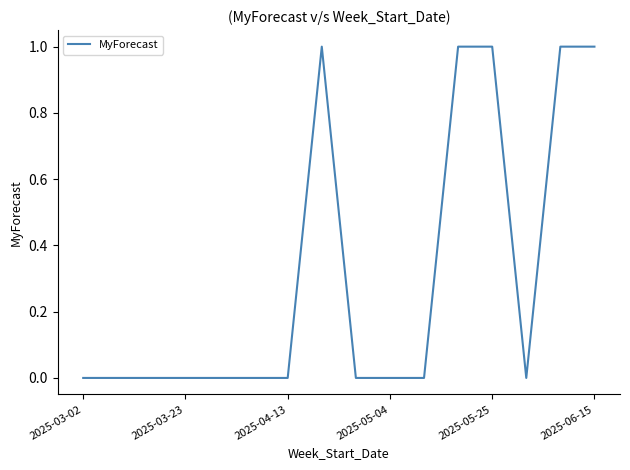

How many lines are shown in the chart?

1